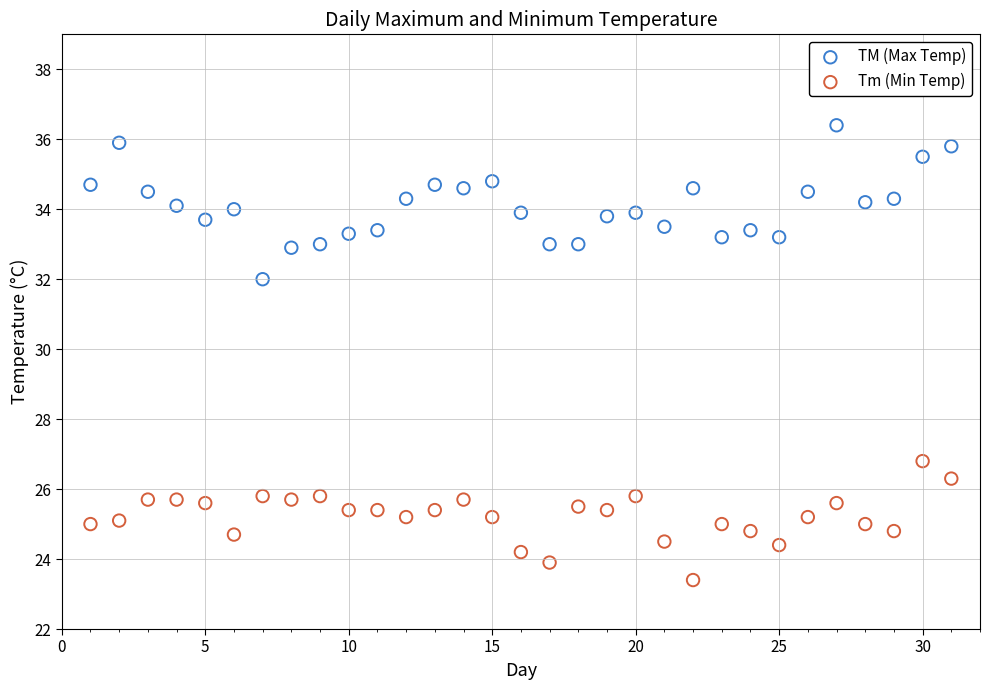

Which series has the widest spread of Y values?

TM (Max Temp)